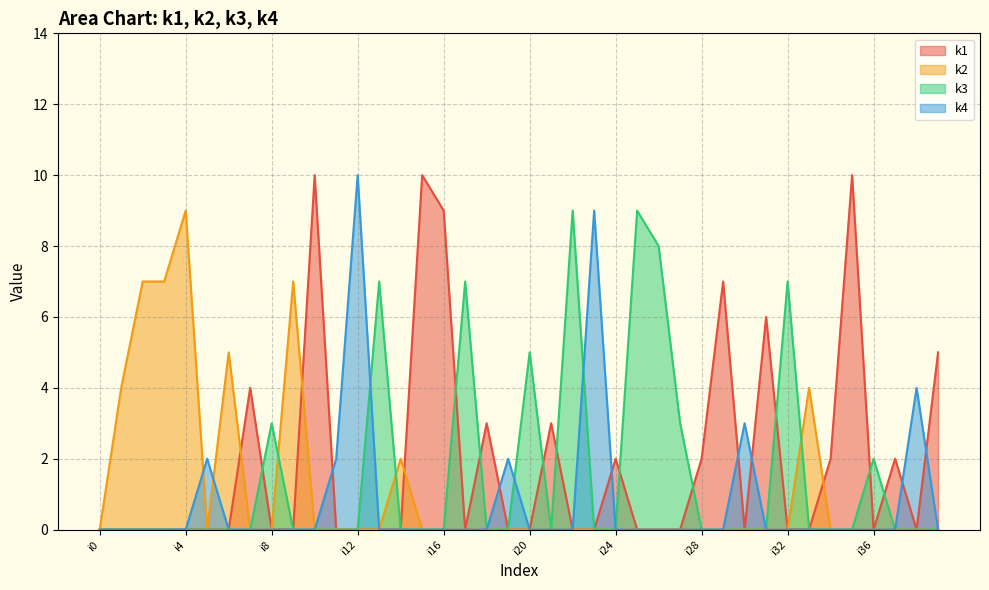

True or false: k4 has more than 2 points higher than both neighbors.

True